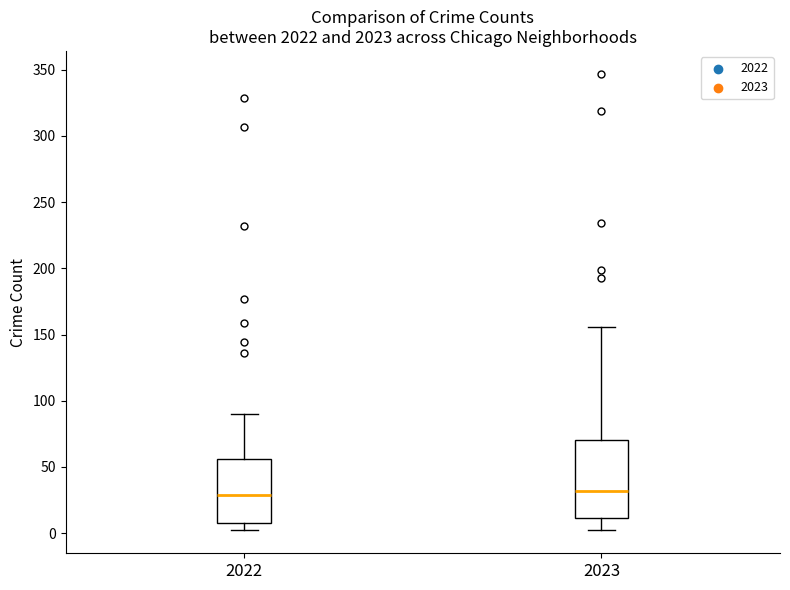

Reading left to right, transcribe this box plot: for each box, give where its median line is, the range the box spans, and where its two whiskers end, as read against the y-axis. The values are not printed on the chart, so give them approximately, as read against the axis.

2022: median 30, box 10 to 55, whiskers 0 to 90
2023: median 30, box 10 to 70, whiskers 0 to 155